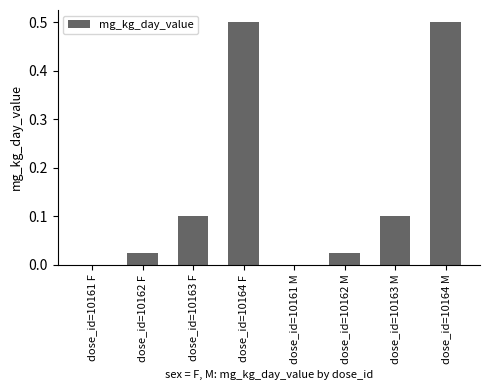

Is it true that the value at dose_id=10161 M is -0.3?

False